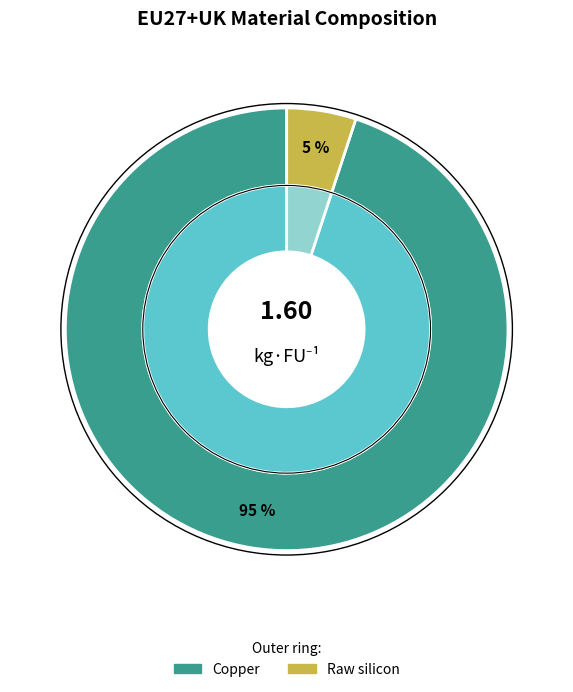

Is it true that Dysprosium is 11% of the pie?

False